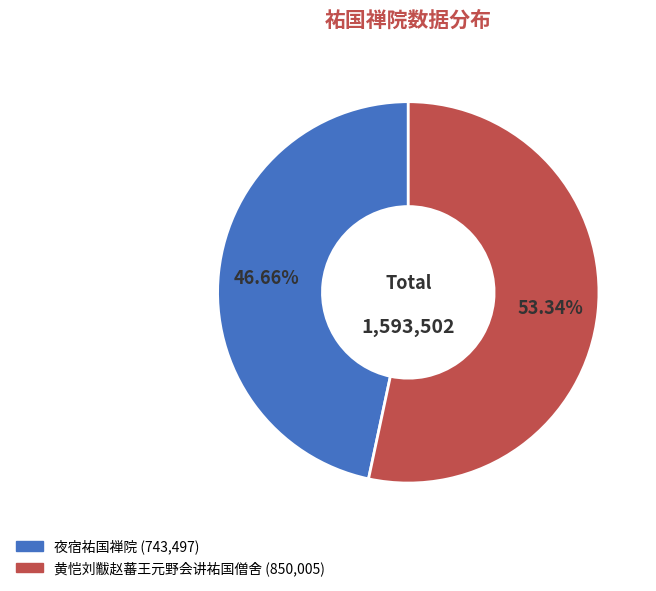

Approximately how many times larger is the value at 黄恺刘黻赵蕃王元野会讲祐国僧舍 compared to 夜宿祐国禅院?

1.1